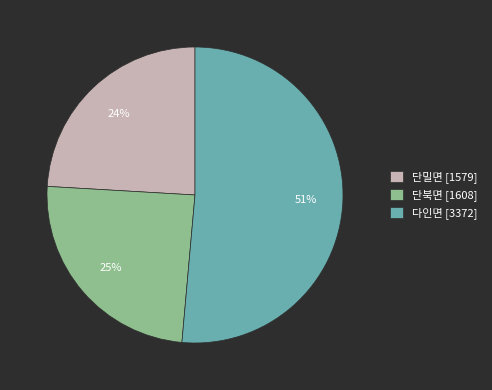

Which category accounts for the majority?

다인면